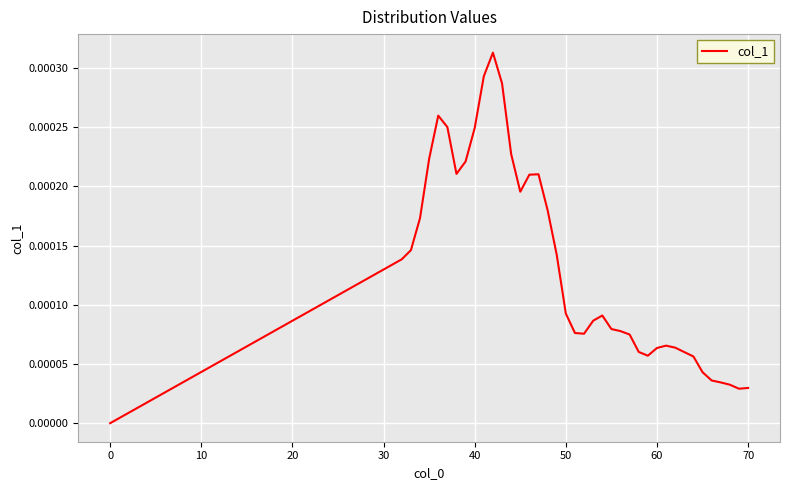

Count the number of values greater than 0.

39